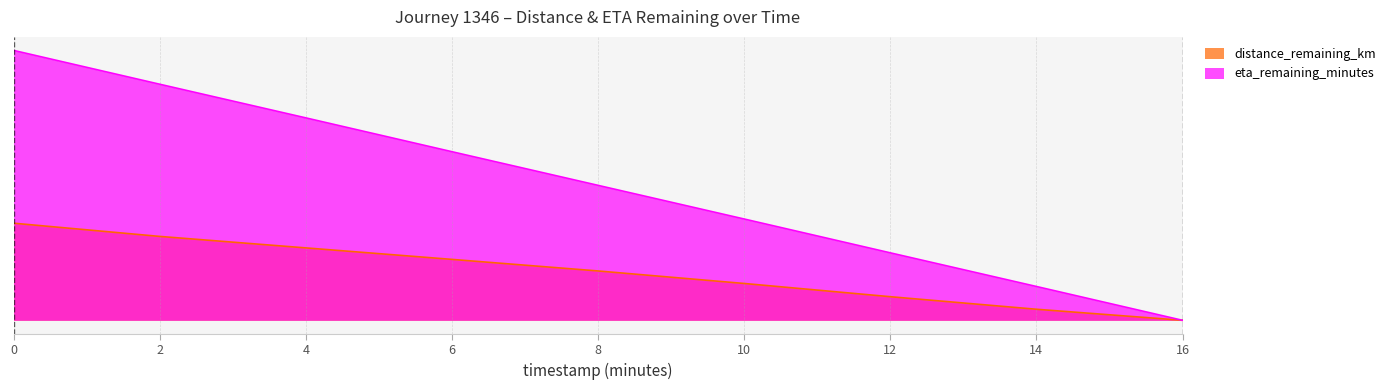

Where is distance_remaining_km nearest to the value 2?

10.0